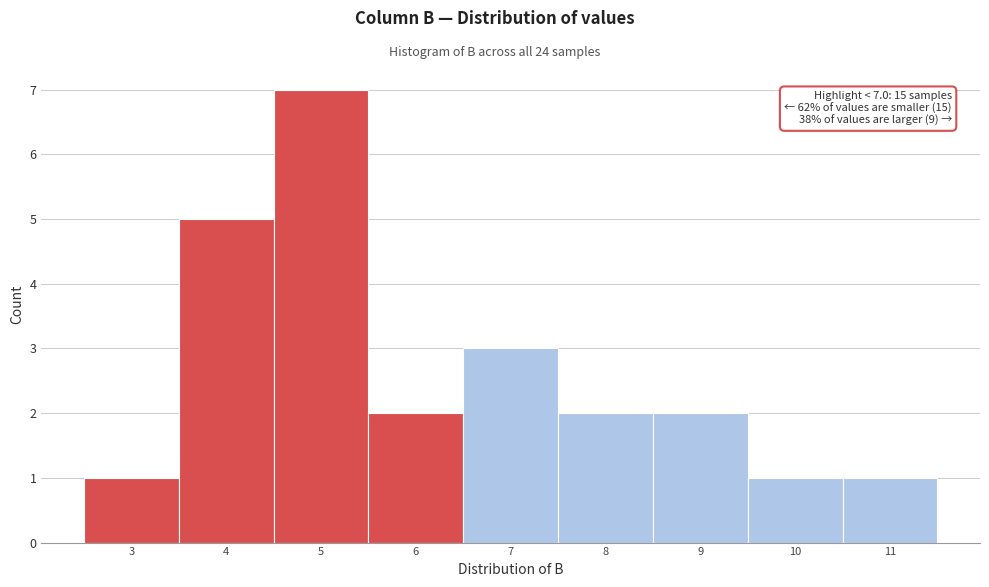

Reading left to right, what are all the values shown in this chart?

1	5	7	2	3	2	2	1	1